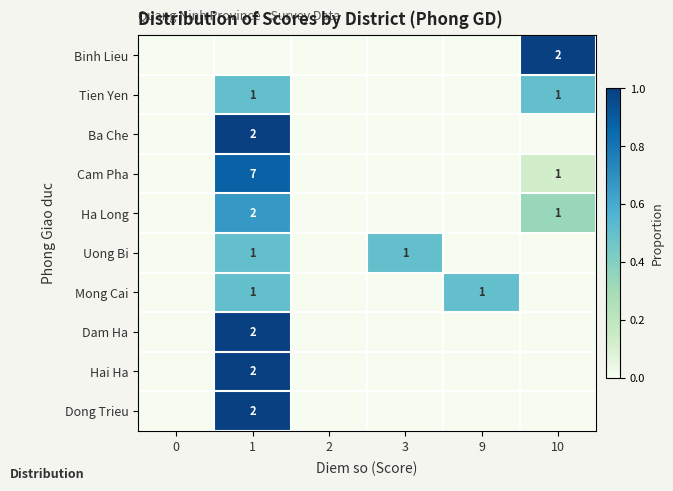

The value of Mong Cai at 1 is 1. True or false?

True